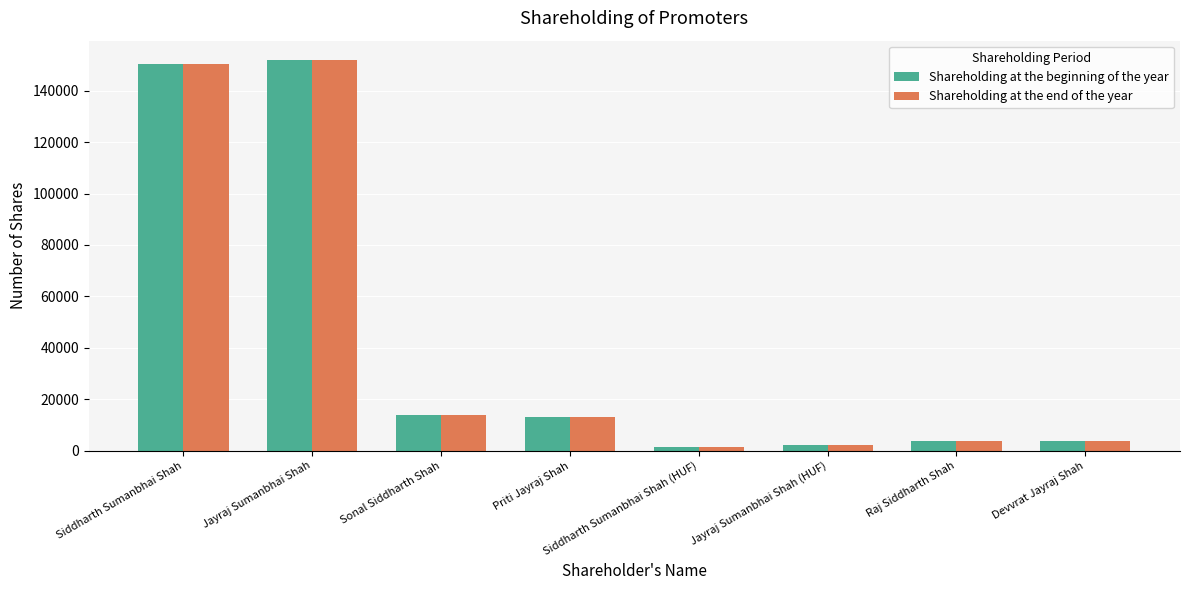

How many data points in Shareholding at the end of the year are less than 12950?

4